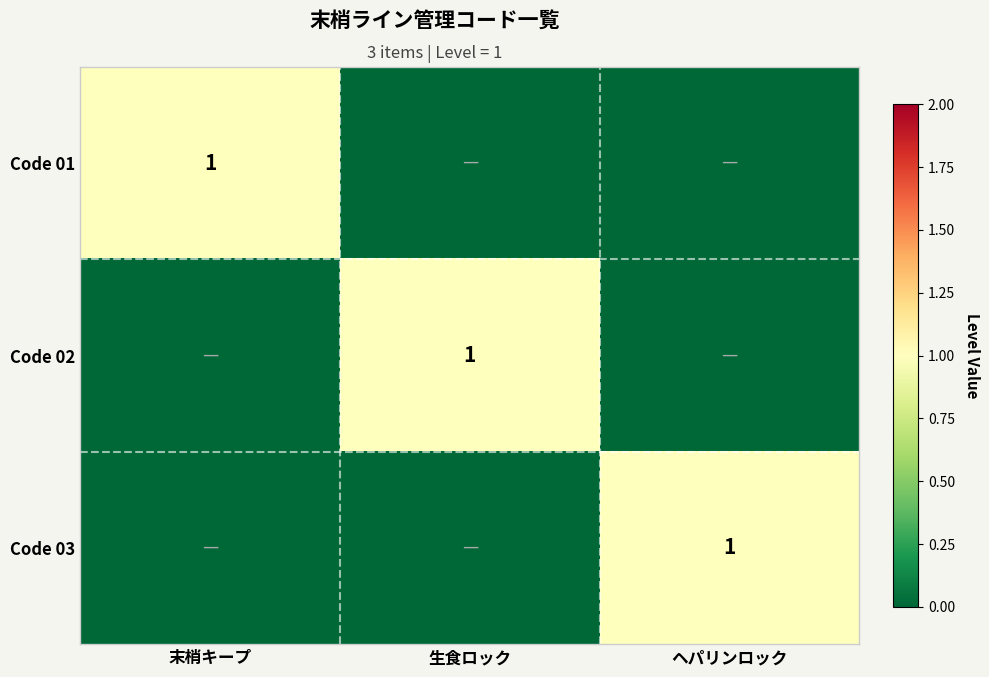

At how many categories does at least one series exceed 0?

3